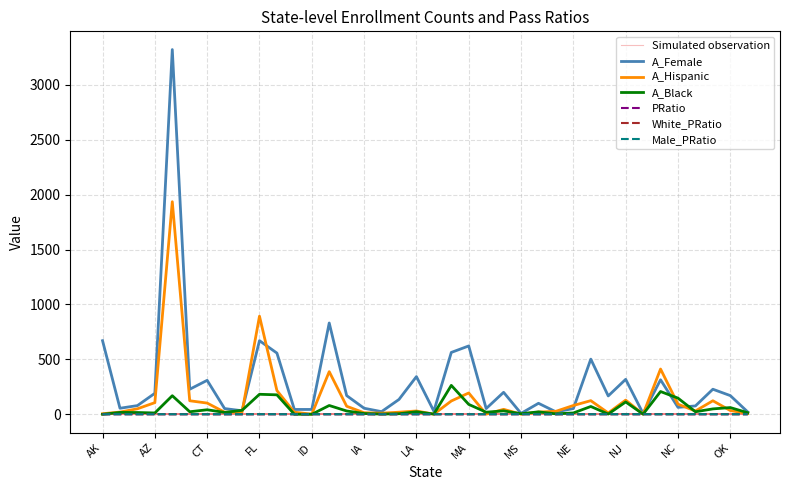

At how many categories does at least one series exceed 2699?

1